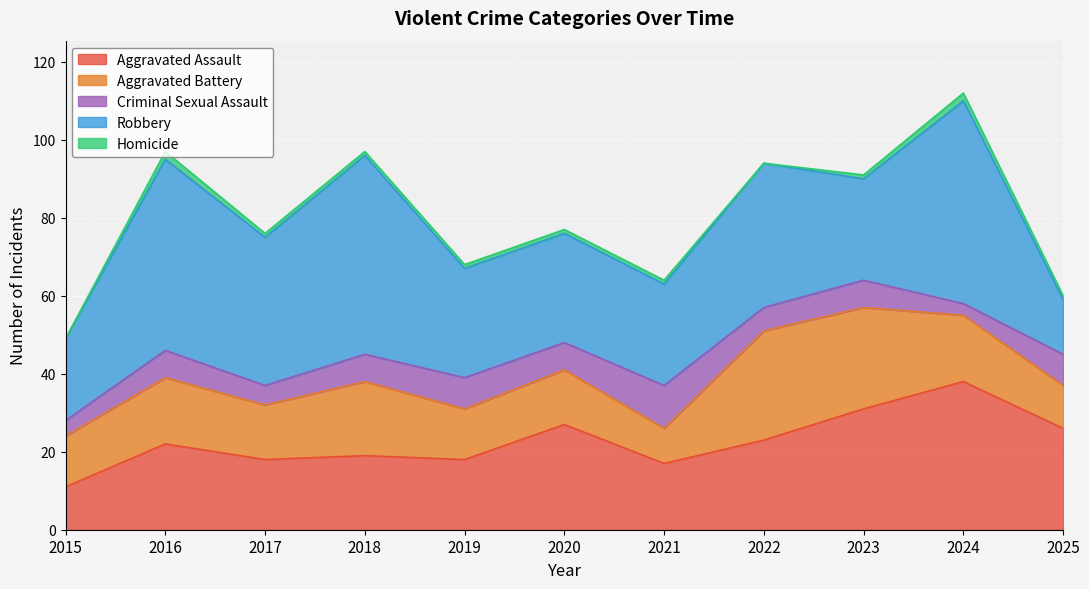

True or false: Criminal Sexual Assault has more than 1 interior local peaks.

True